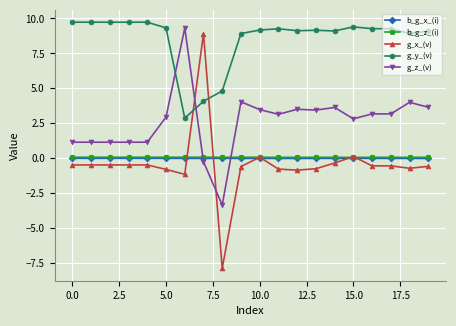

True or false: b_g_z_(i) and g_y_(v) intersect in this chart.

False